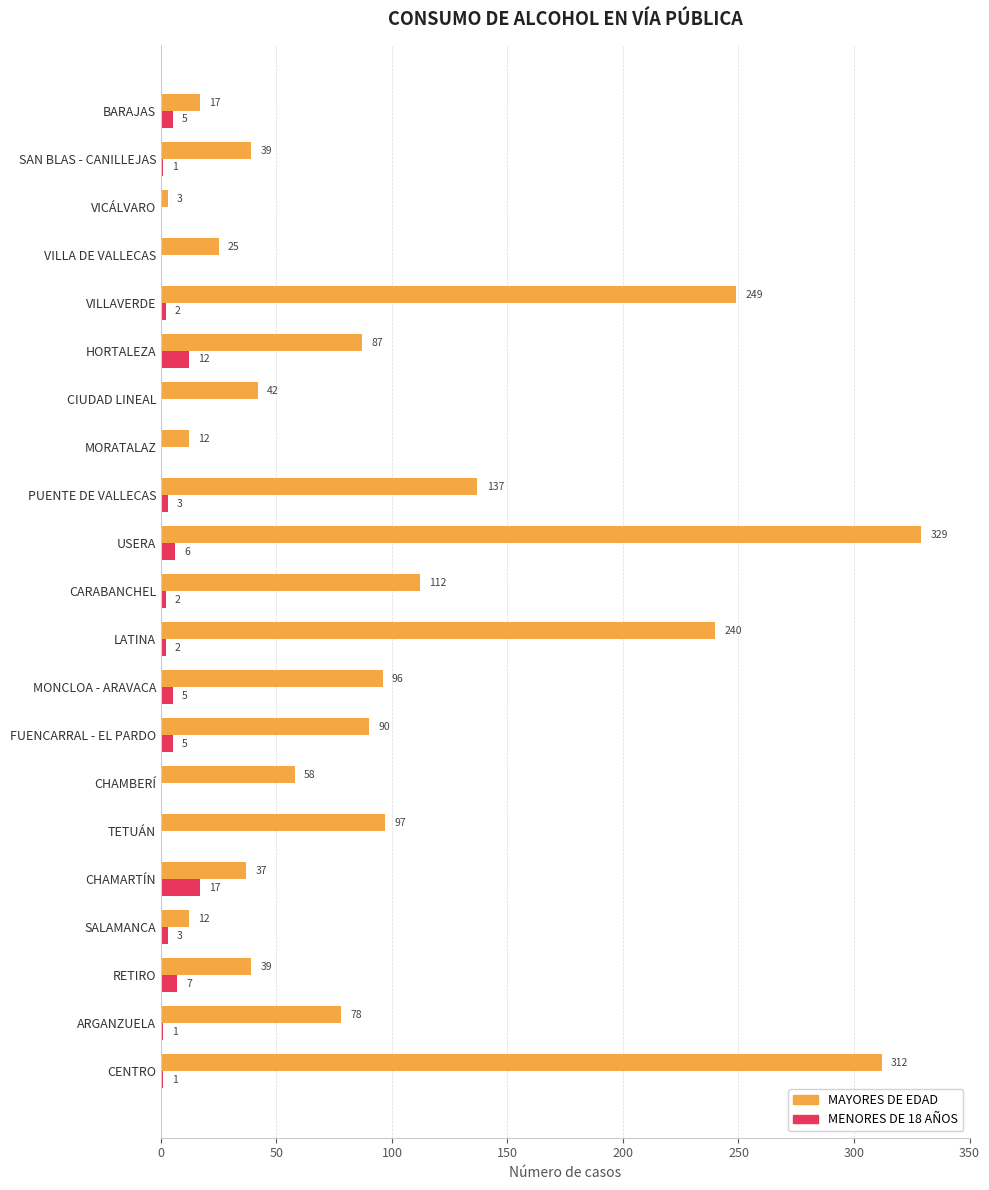

Which series has the largest total across all categories?

MAYORES DE EDAD